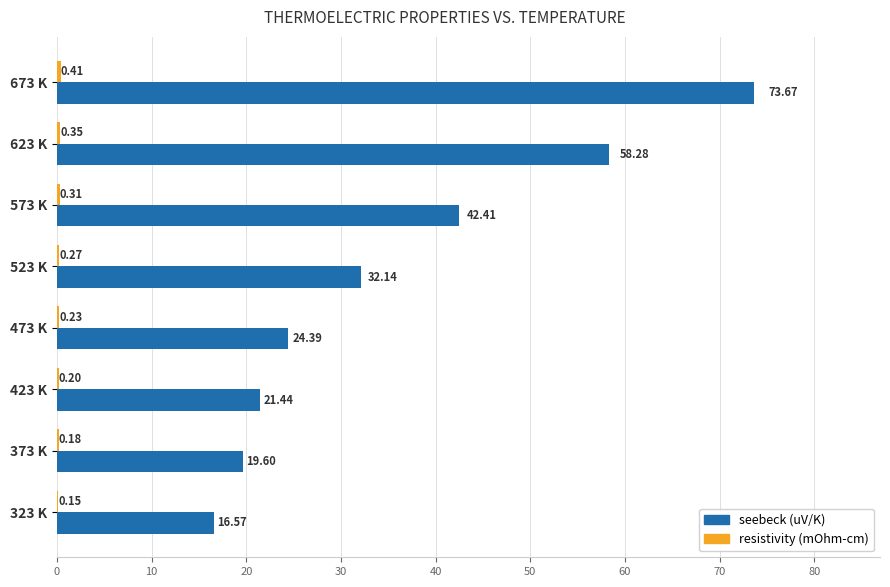

At which category is the sum across all series the highest?

673 K